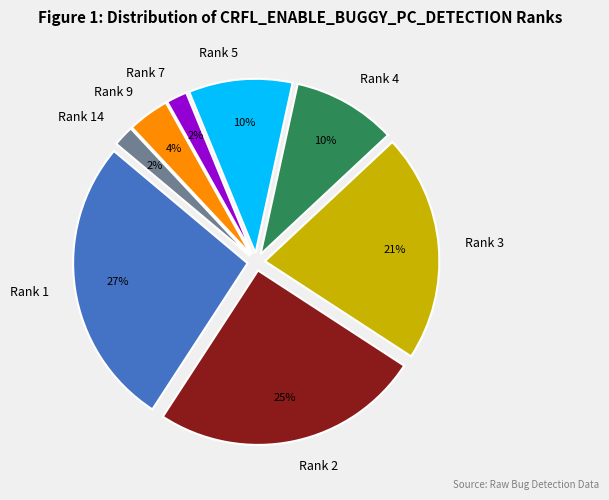

To the nearest percent, what percentage of the pie is Rank 2?

25%